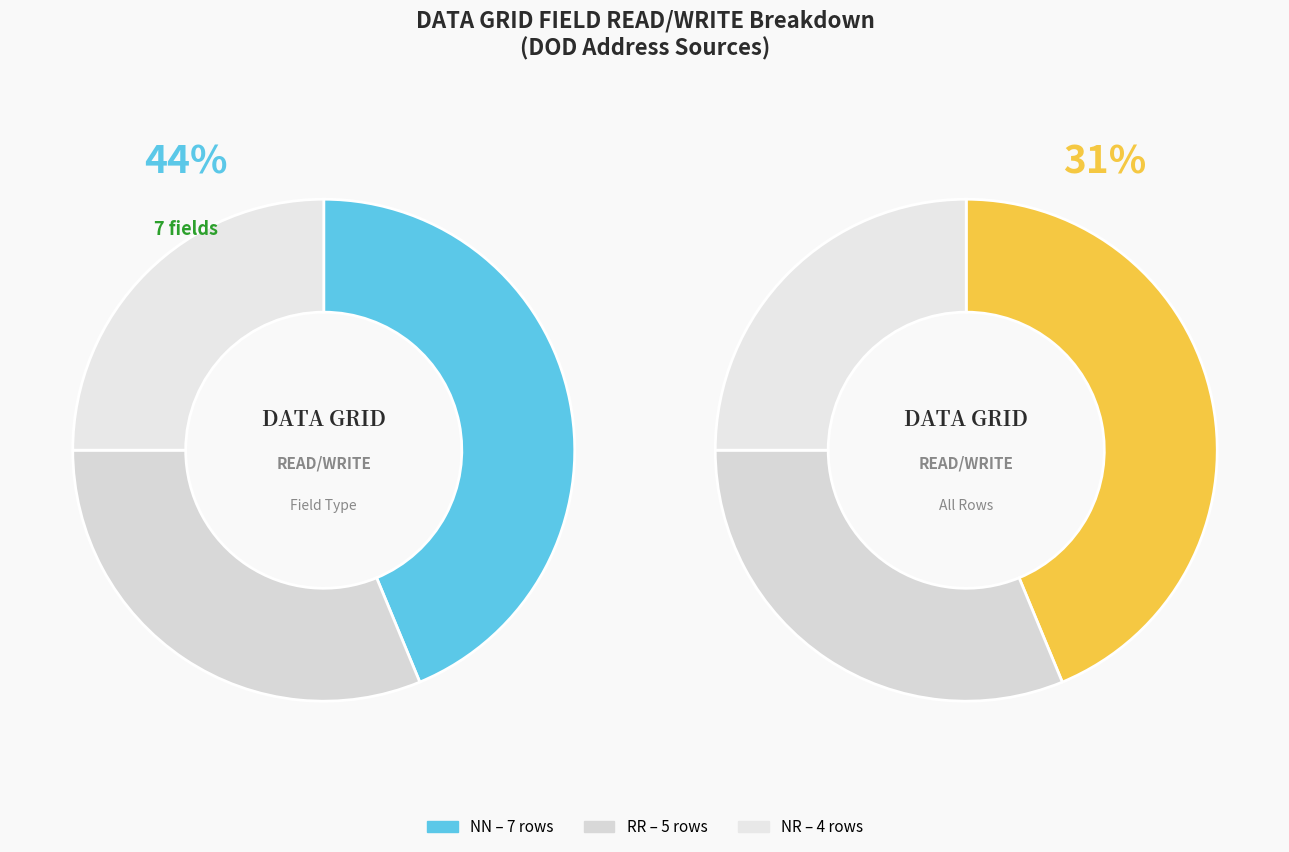

Which category has the biggest portion of the pie?

NN